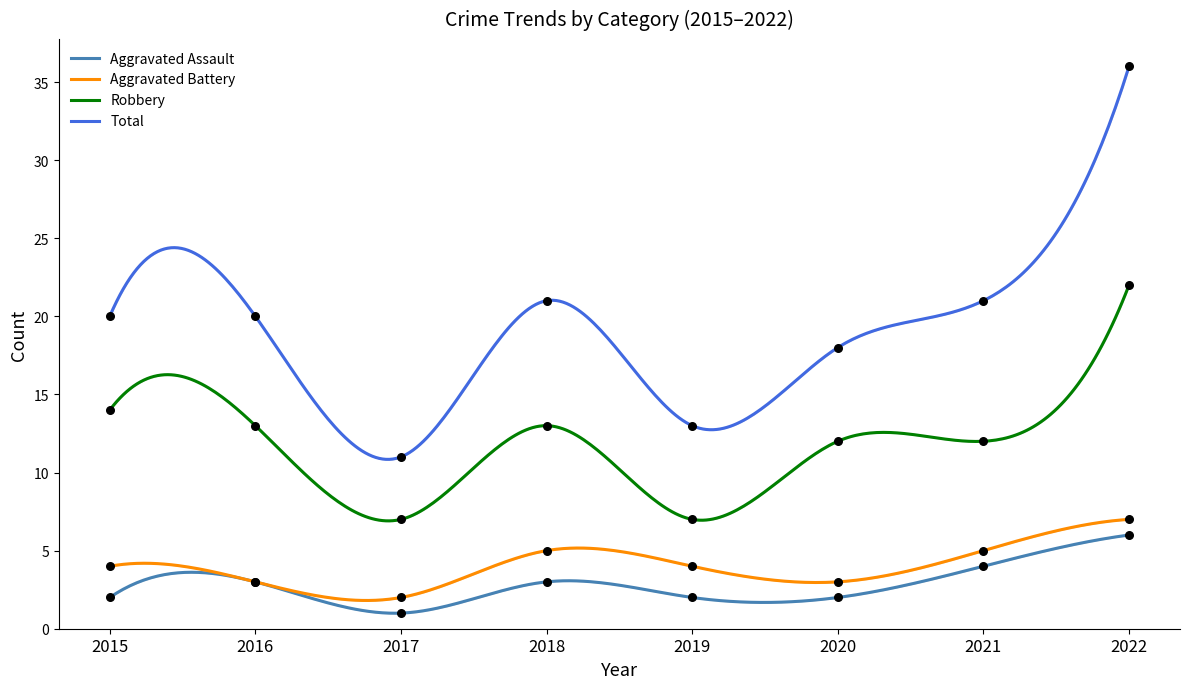

Which series contains the highest Y value?

Total